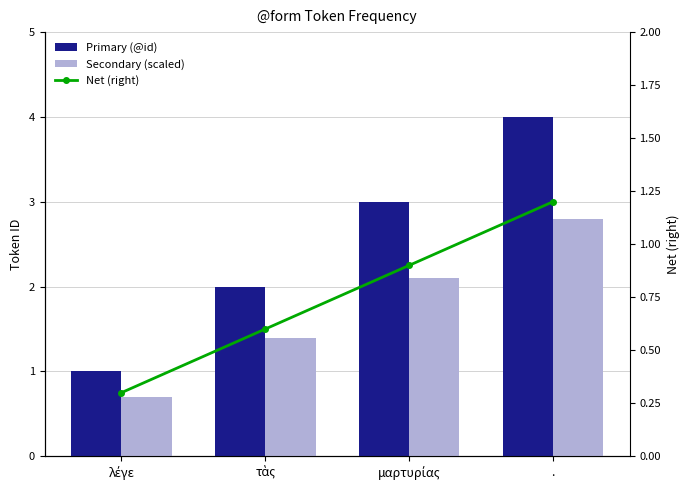

Are the bars grouped side by side (vs. stacked)?

Yes